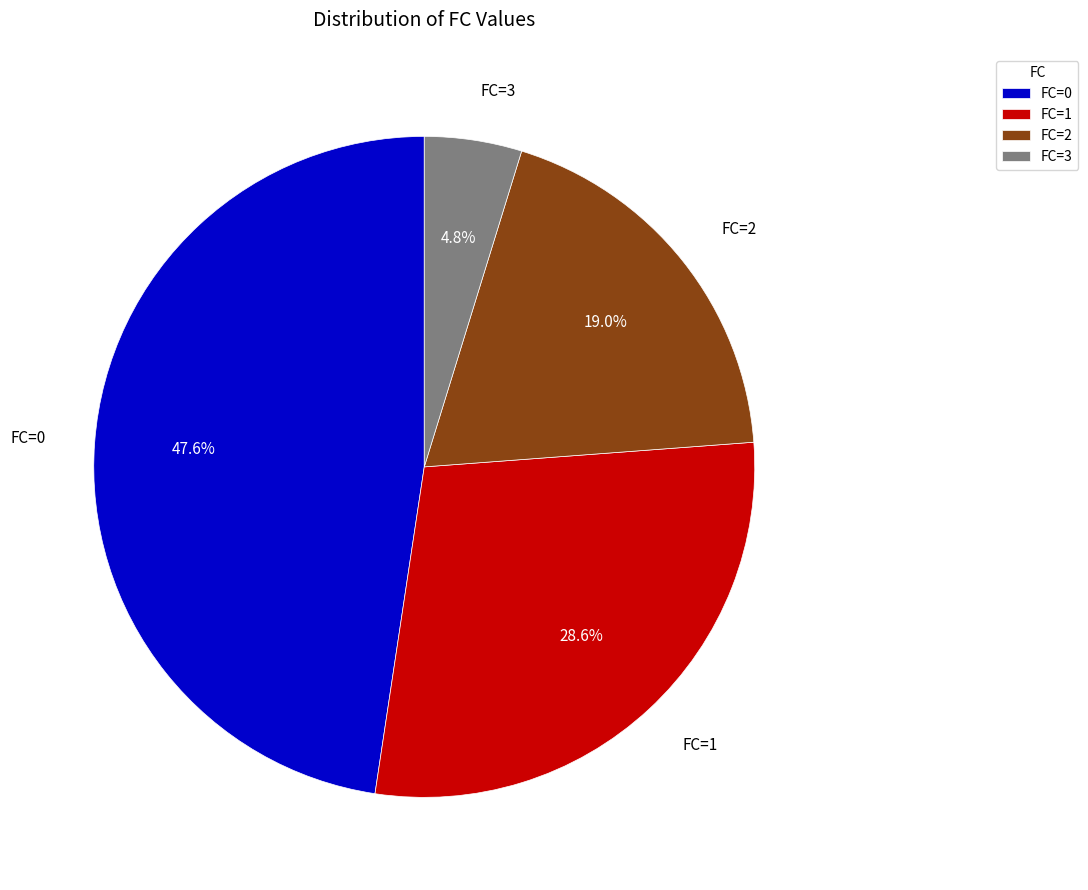

To the nearest percent, what is the difference between the largest and smallest slice percentages?

43%